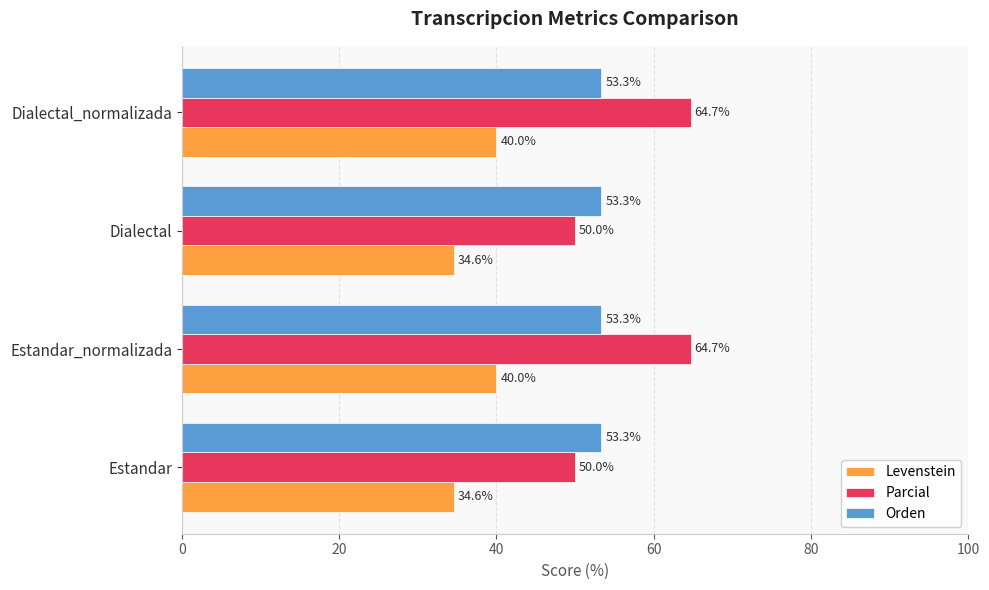

The value of Levenstein at Estandar is 46.7. True or false?

False